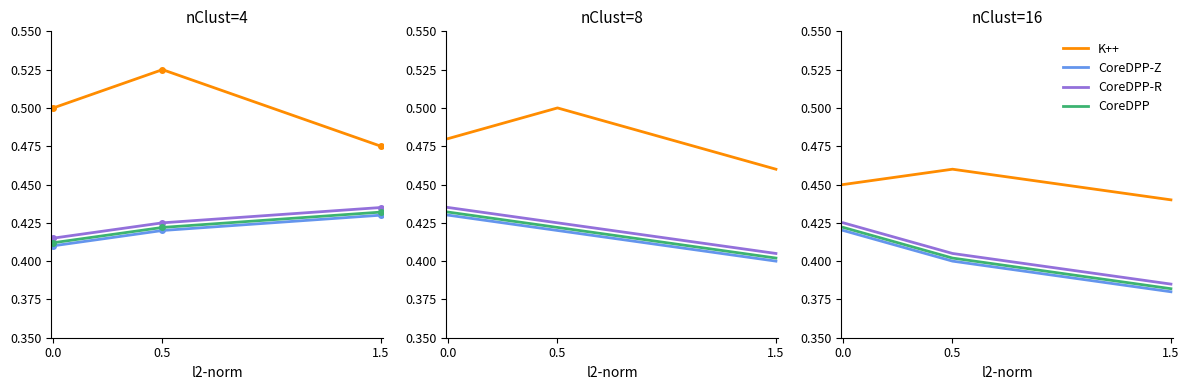

The K++ series shows 0.5 at 0.0. True or false?

True